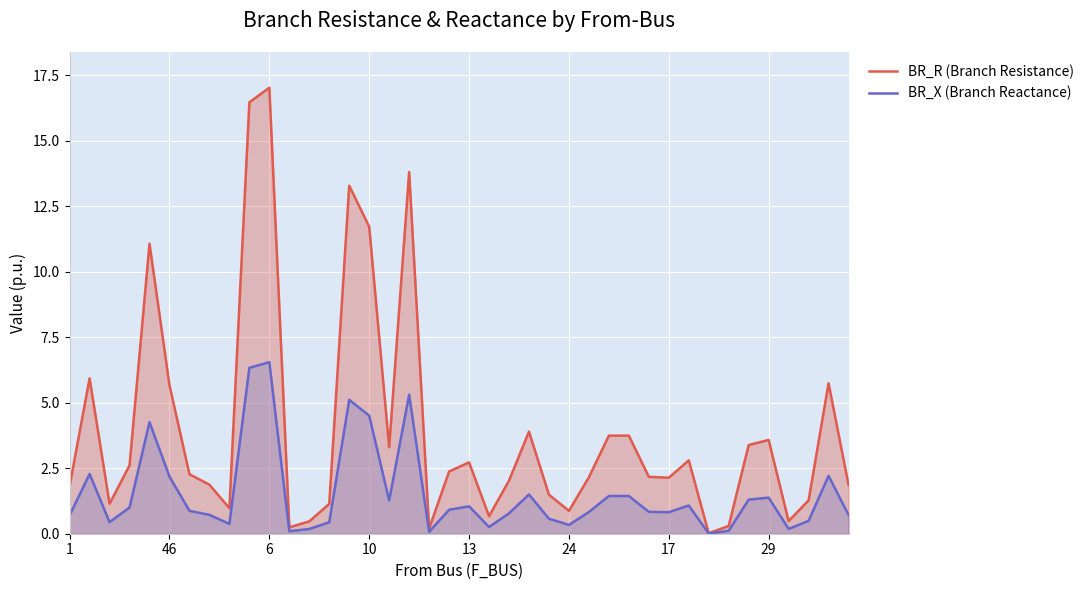

True or false: BR_R (Branch Resistance) and BR_X (Branch Reactance) intersect in this chart.

False